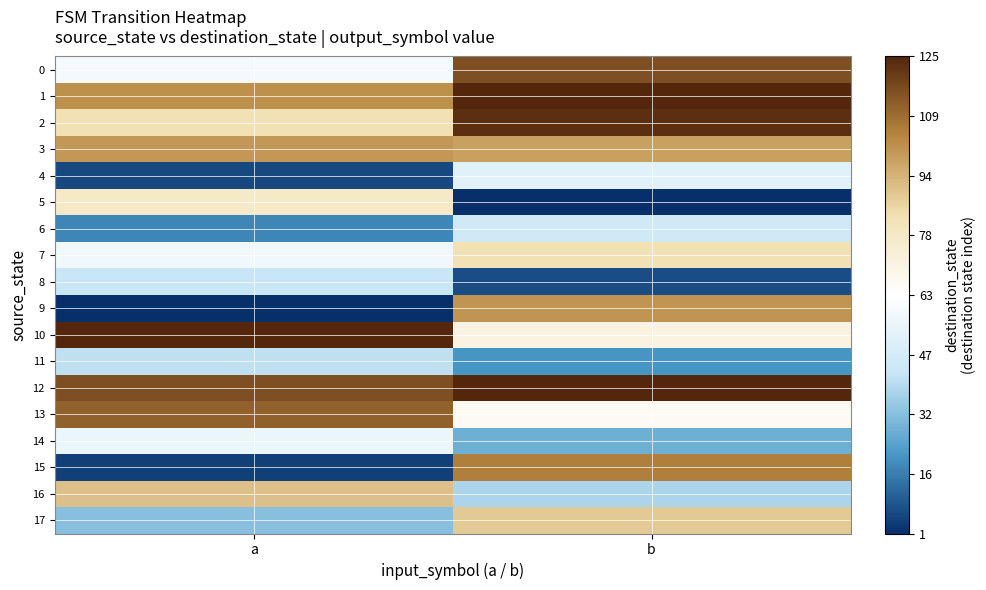

Between a and b, which series saw the biggest shift?

15